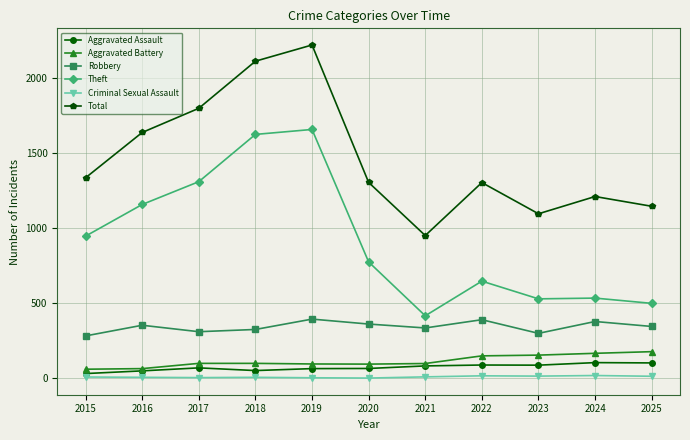

Which series has the largest total across all categories?

Total